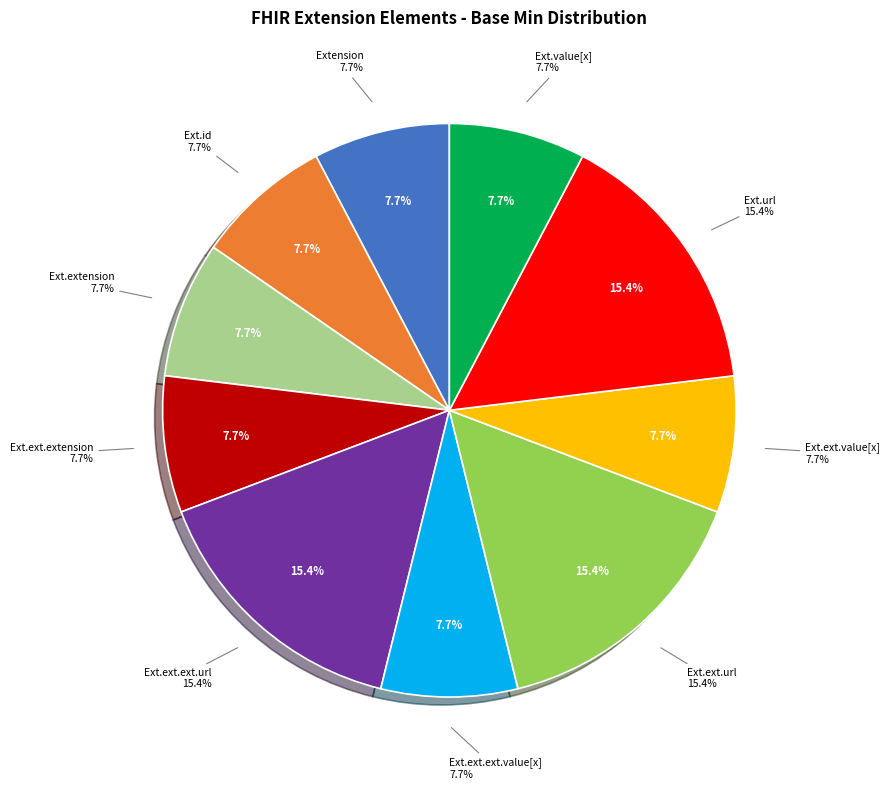

To the nearest percent, what is the average slice percentage?

10%